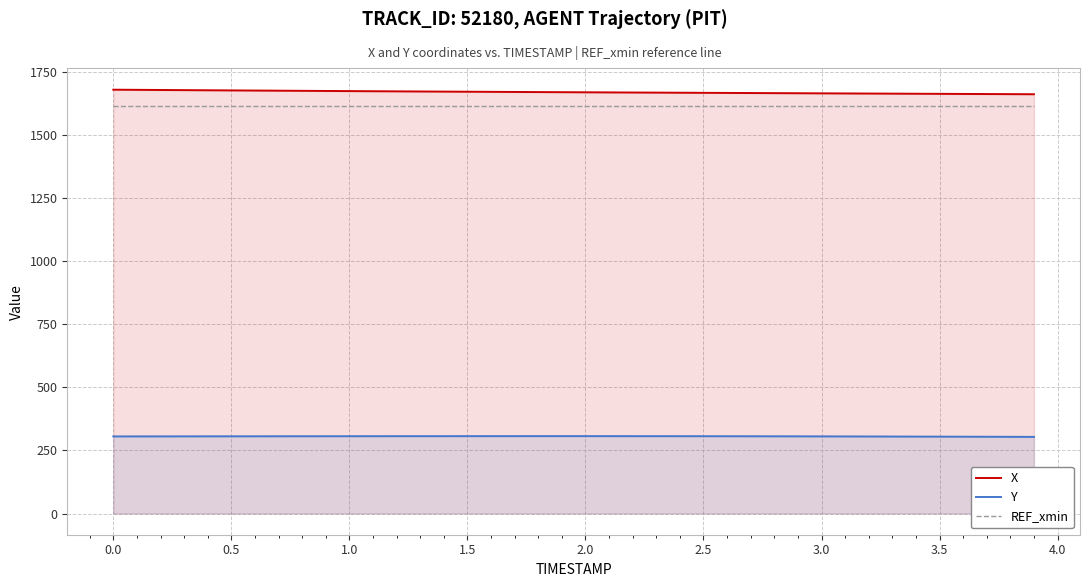

What is the total value across all series at 2.5?

3591.2